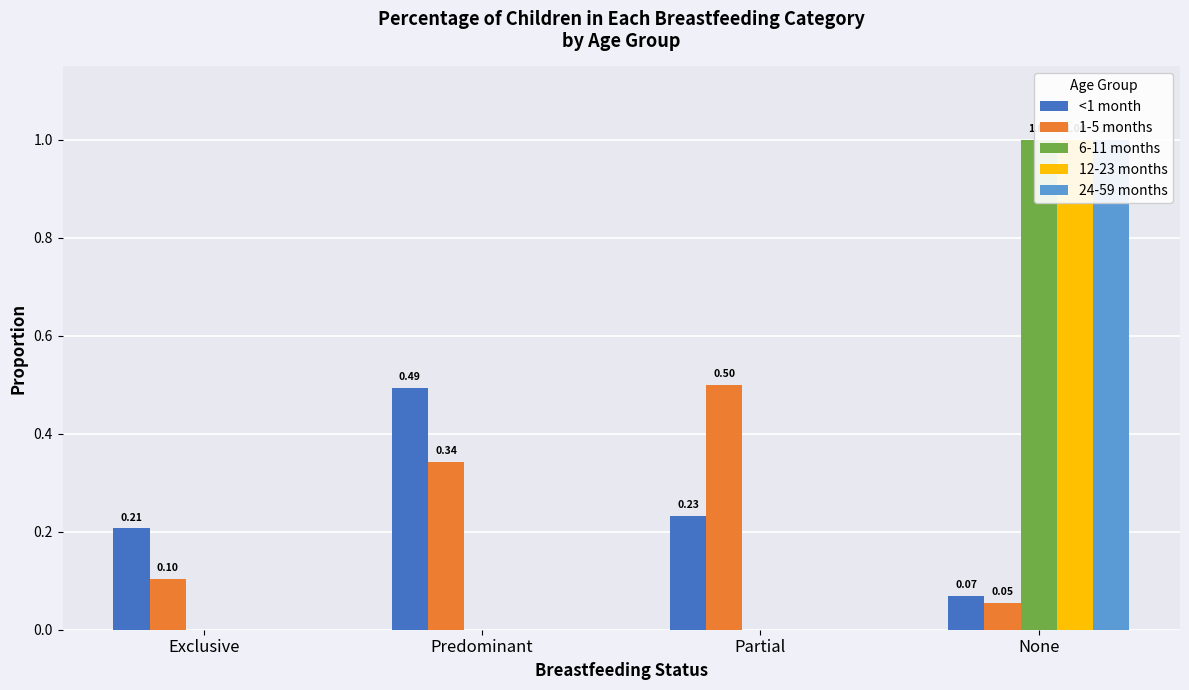

Reading left to right, transcribe all the data shown in this chart.

<1 month: Exclusive=0.2	Predominant=0.5	Partial=0.2	None=0.1
1-5 months: Exclusive=0.1	Predominant=0.3	Partial=0.5	None=0.1
6-11 months: Exclusive=0.0	Predominant=0.0	Partial=0.0	None=1.0
12-23 months: Exclusive=0.0	Predominant=0.0	Partial=0.0	None=1.0
24-59 months: Exclusive=0.0	Predominant=0.0	Partial=0.0	None=1.0